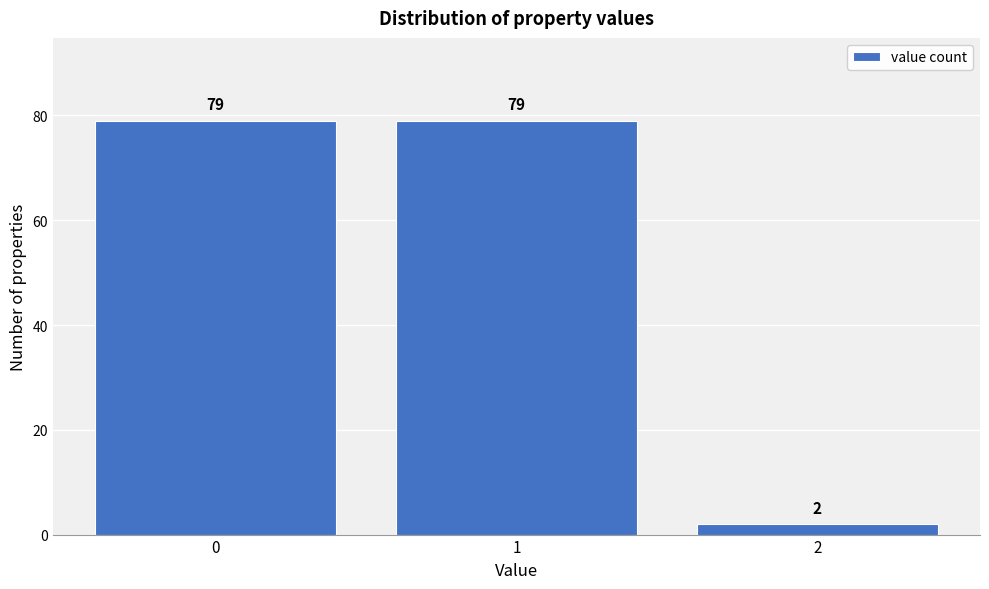

Reading left to right, transcribe all the data shown in this chart.

79	79	2